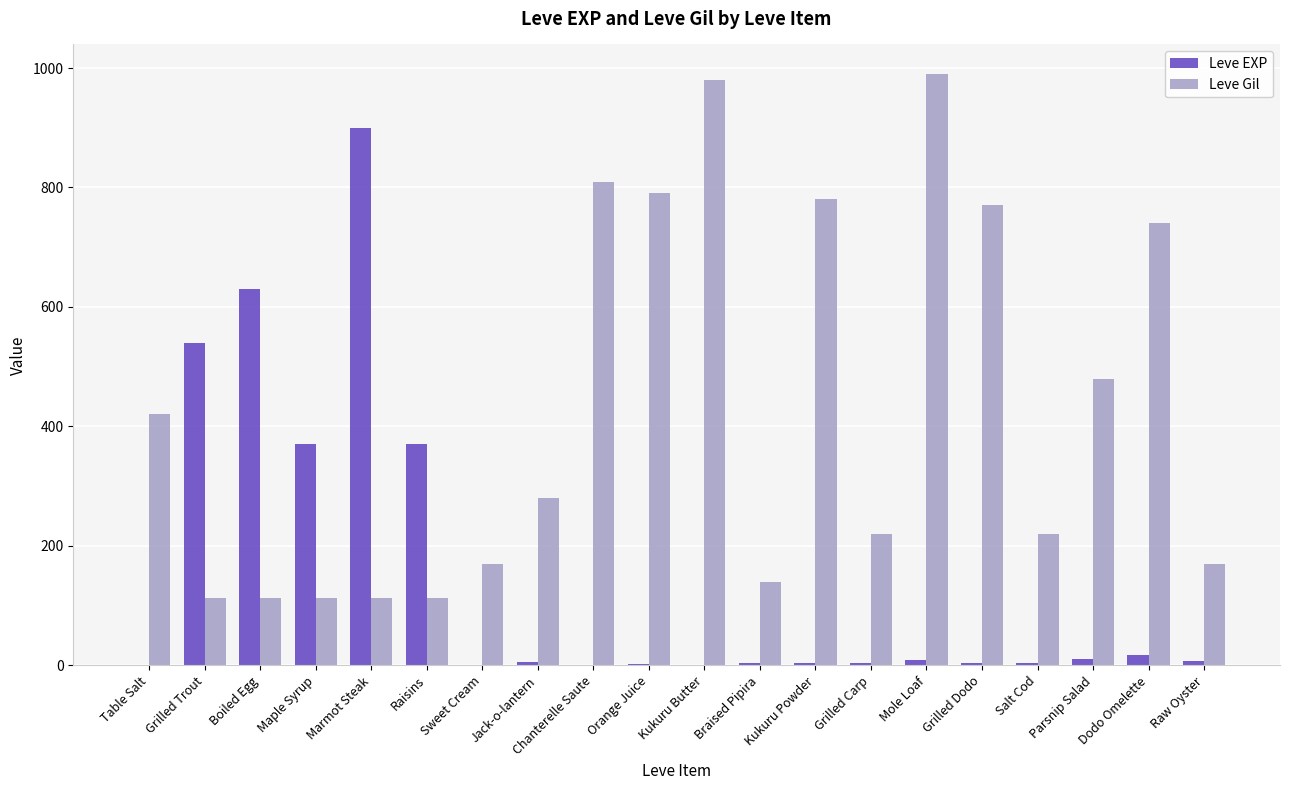

Does the chart contain stacked bars?

No